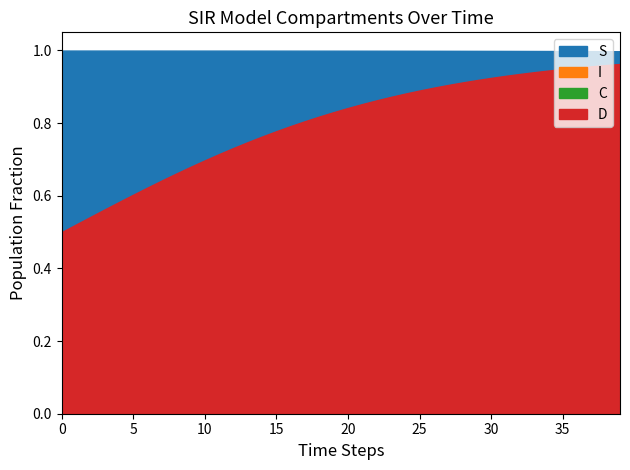

What are all the series names shown in the legend?

S, I, C, D